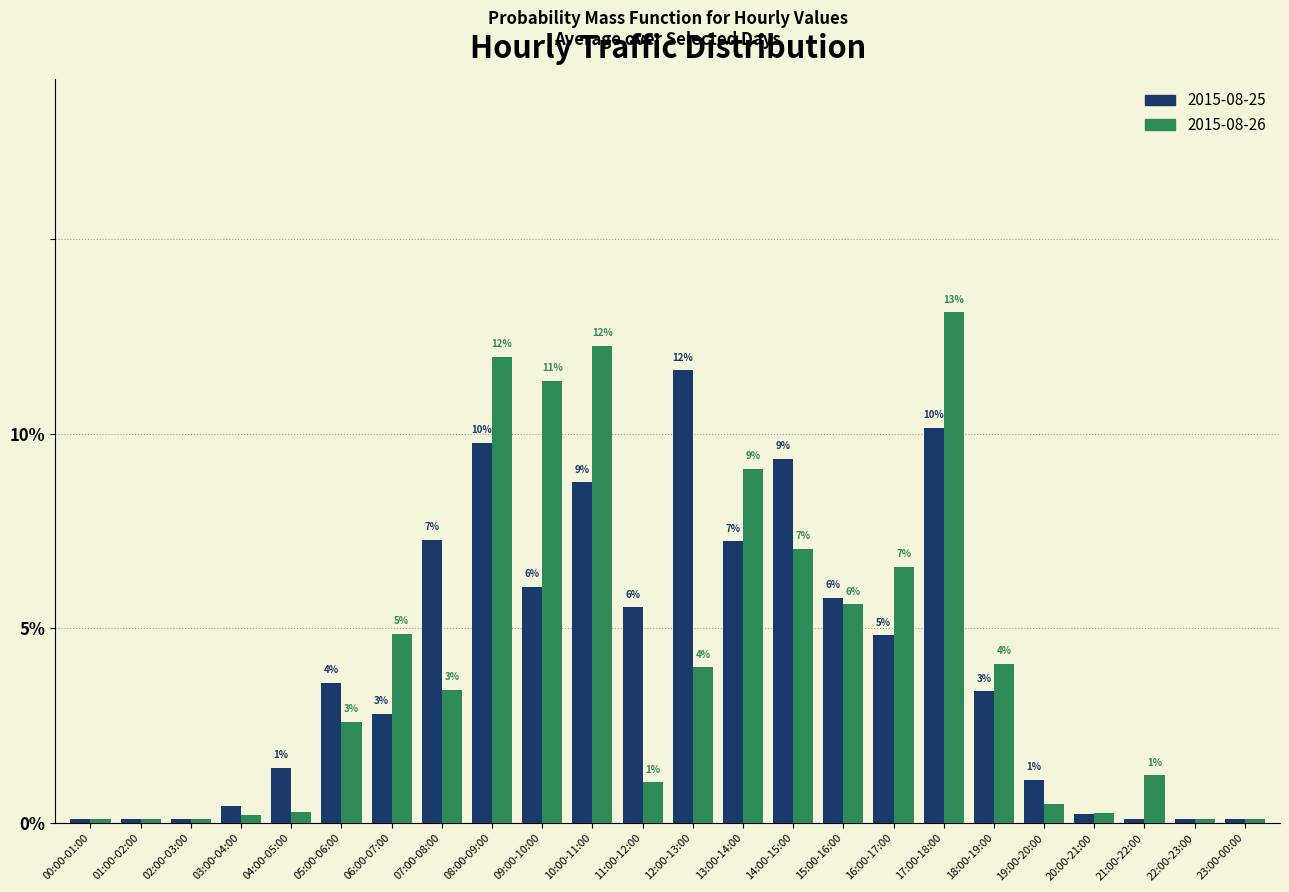

What are all the series names shown in the legend?

2015-08-25, 2015-08-26